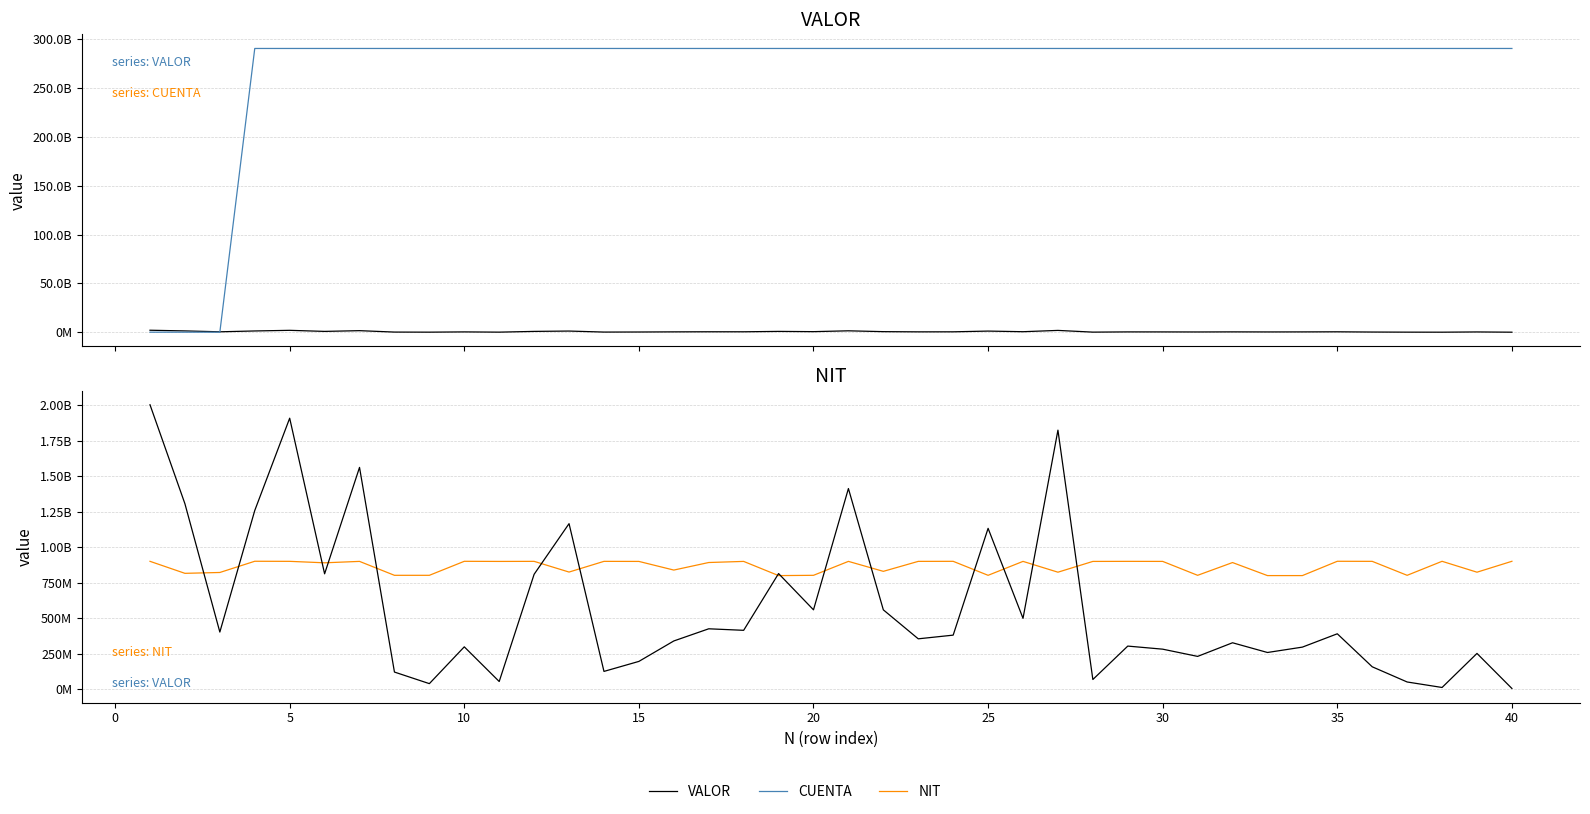

Is this an area chart (filled region under the line)?

No